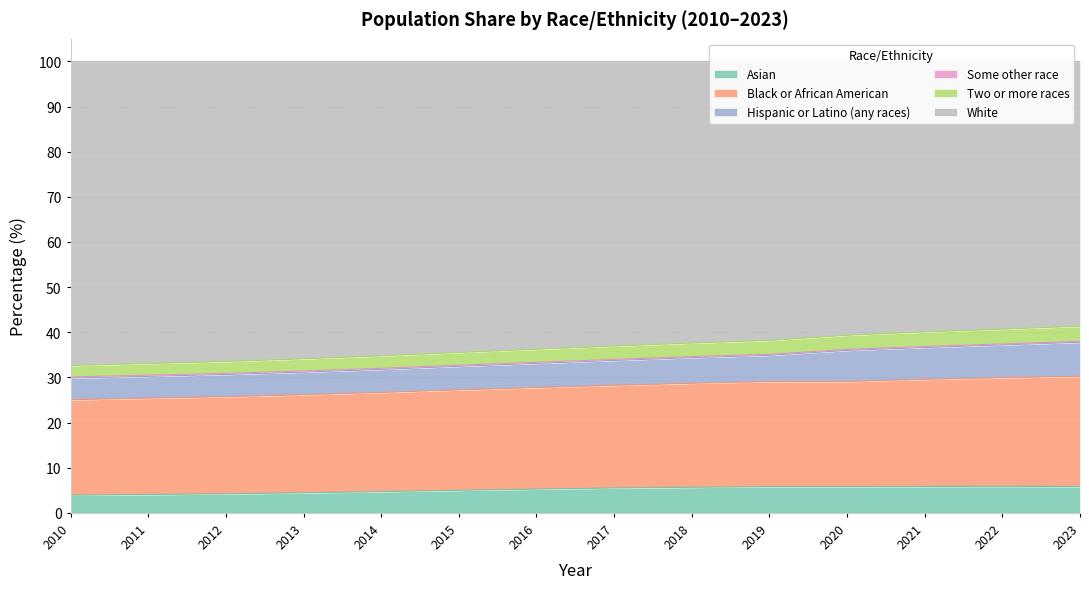

True or false: Some other race and Black or African American intersect in this chart.

False